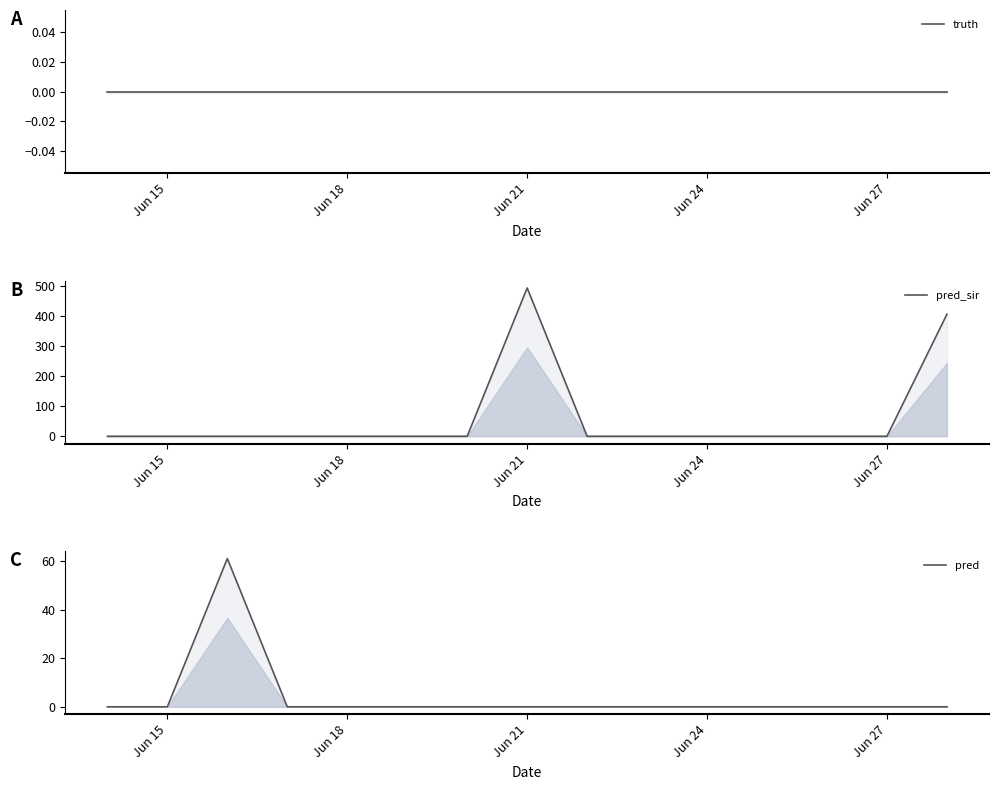

Rank the series by their maximum value, from highest to lowest.

pred_sir, pred, truth